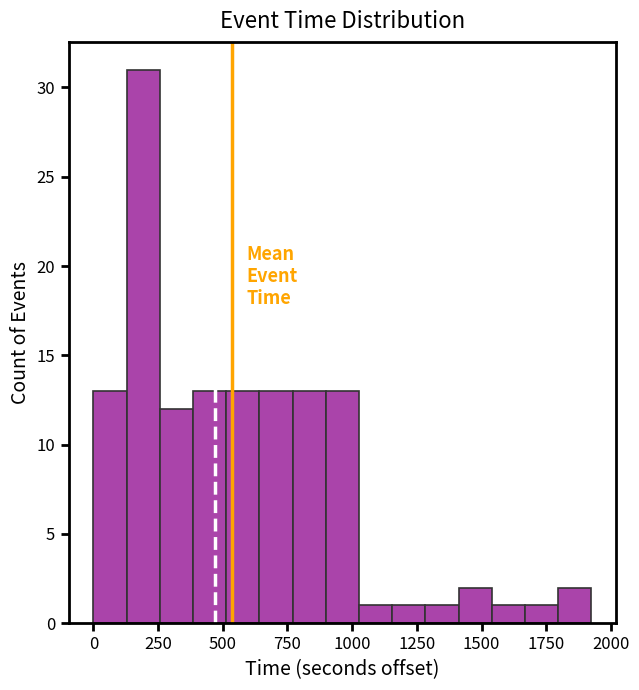

Around what value on the x-axis is the tallest bar? Give the approximate position of its centre, as read against the axis.

200